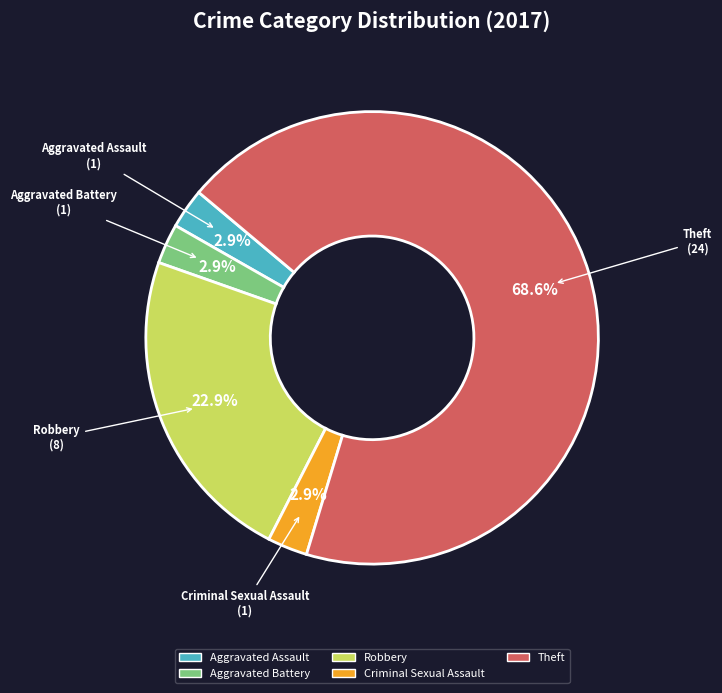

Is there any slice that represents more than half of the pie?

Yes